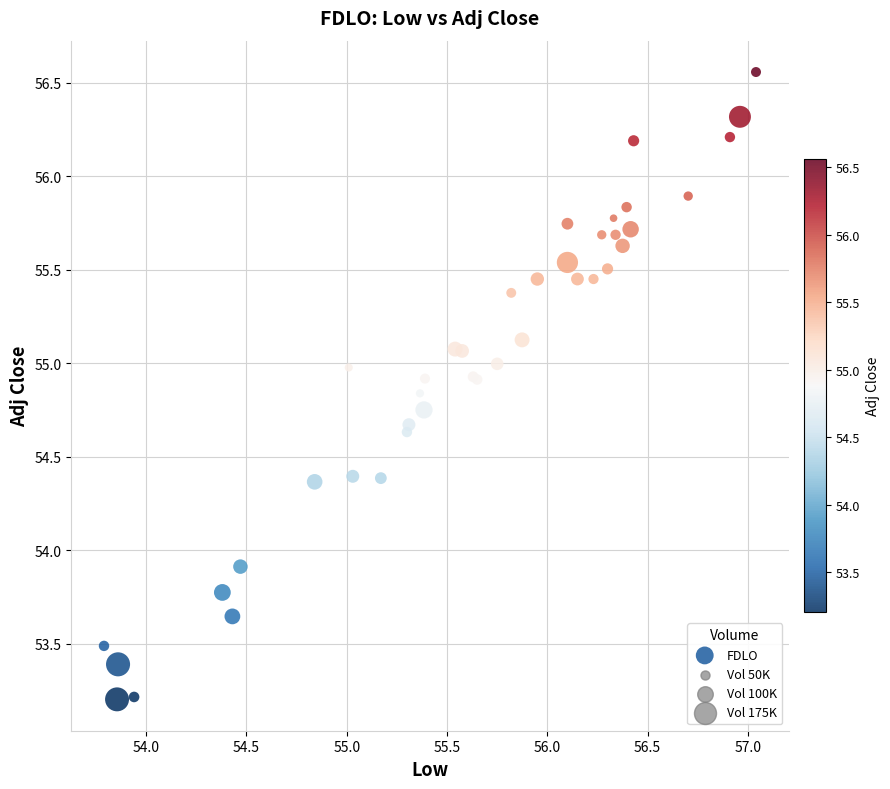

What Y value in the scatter plot is closest to 54?

53.9